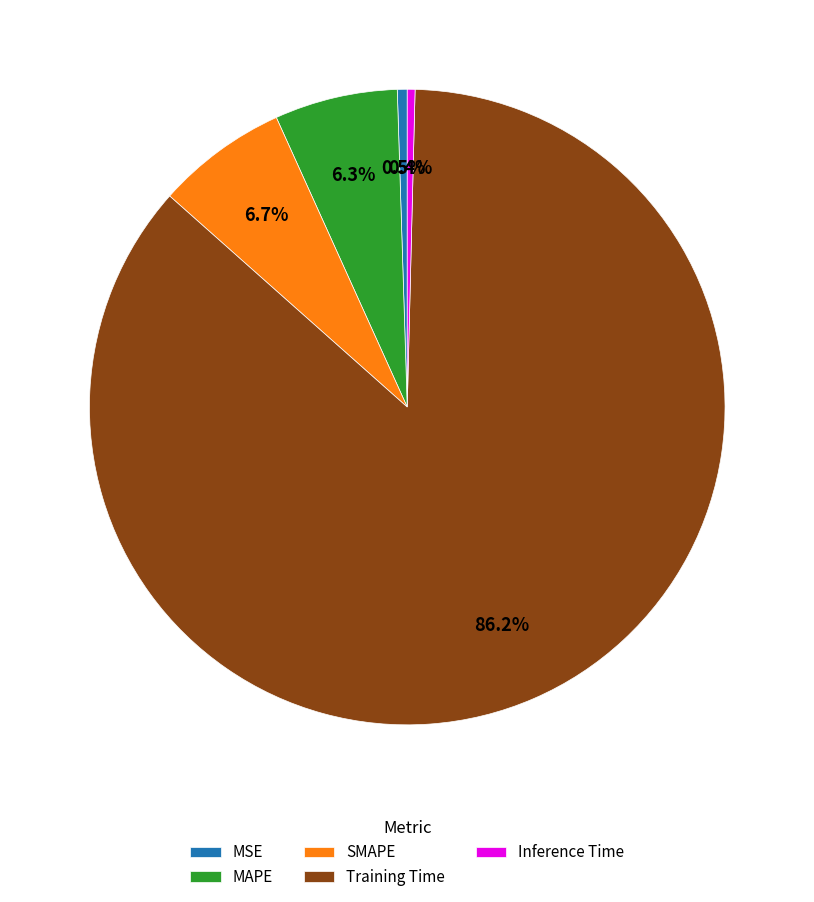

Is it true that SMAPE is 7% of the pie?

True